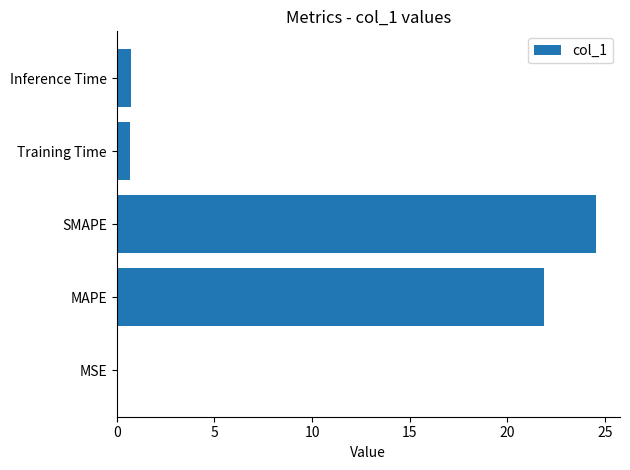

Which has a higher value, SMAPE or Training Time?

SMAPE